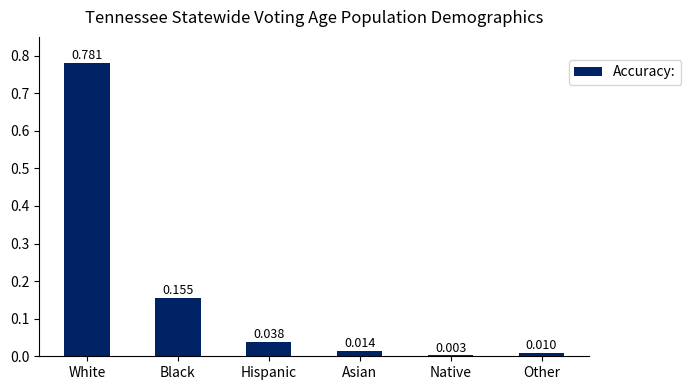

At which category does the chart reach its peak across all series?

White